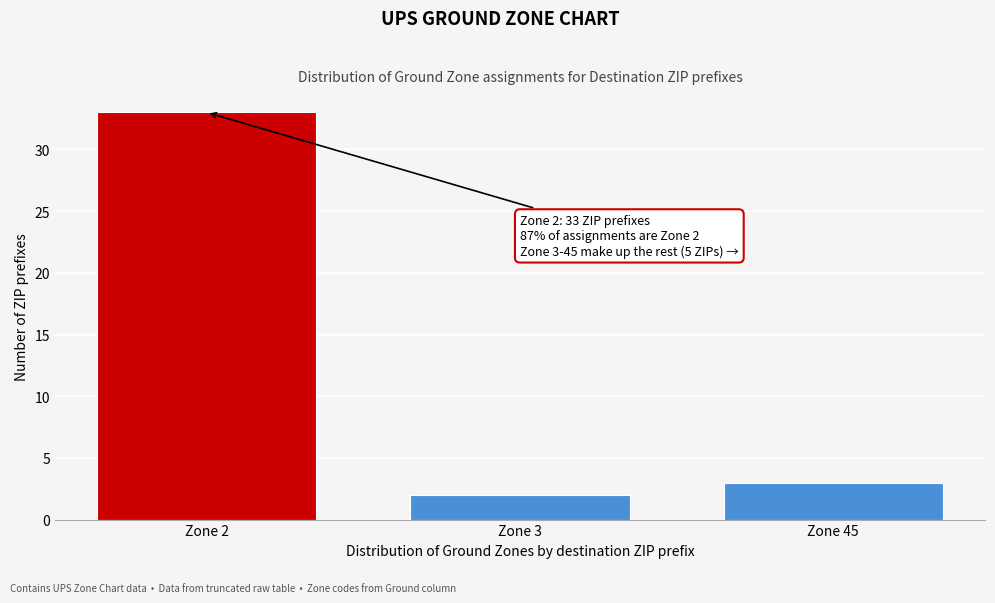

Reading left to right, transcribe all the data shown in this chart.

Zone 2=33	Zone 3=2	Zone 45=3